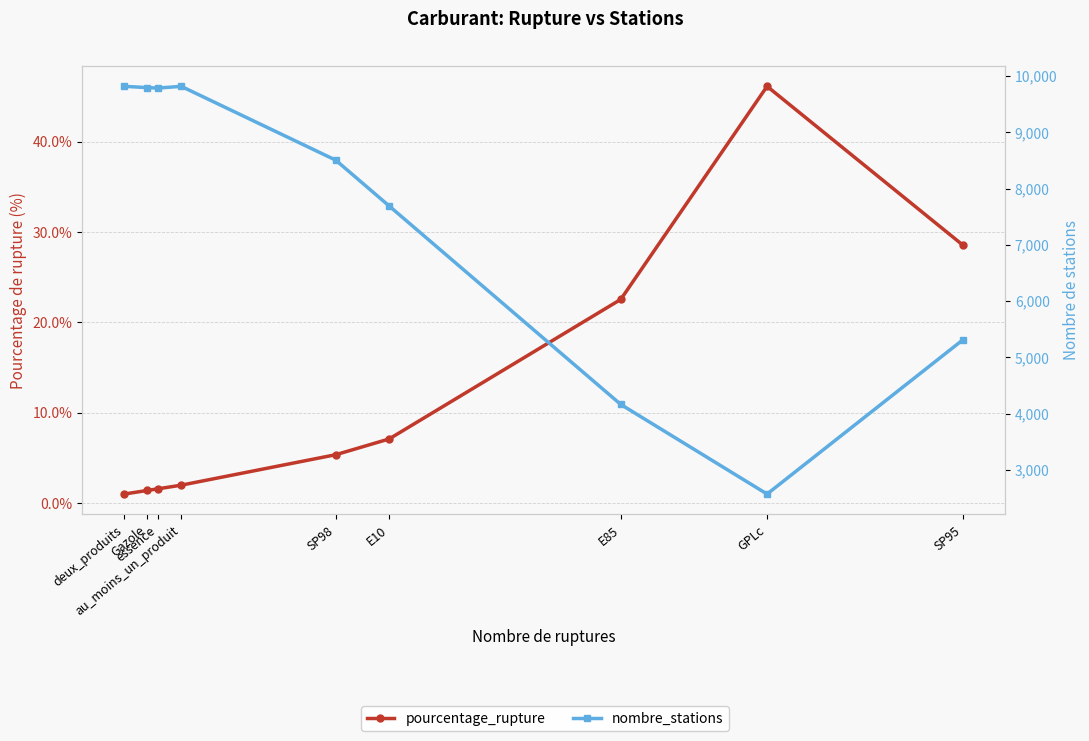

True or false: pourcentage_rupture and nombre_stations intersect in this chart.

False